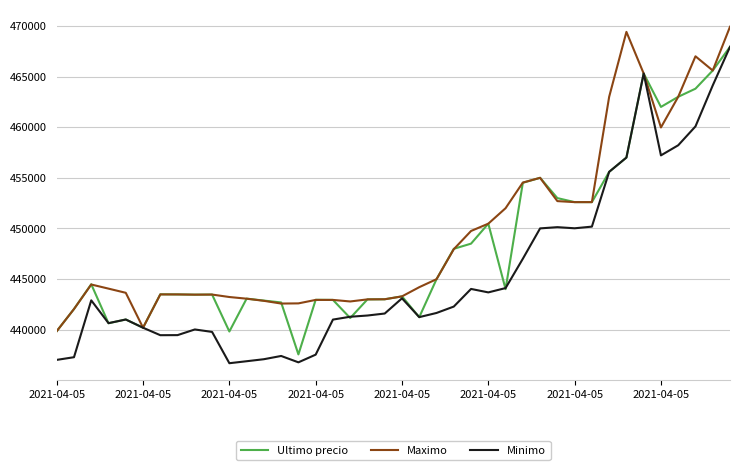

What is the smallest value displayed?

436692